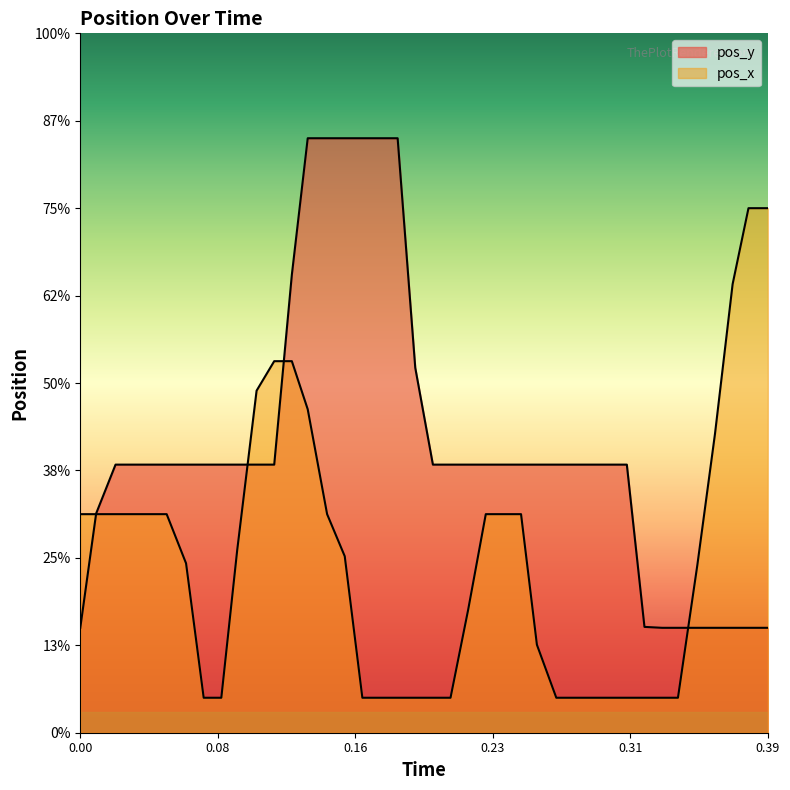

What is the maximum value shown in the chart?

-70.3